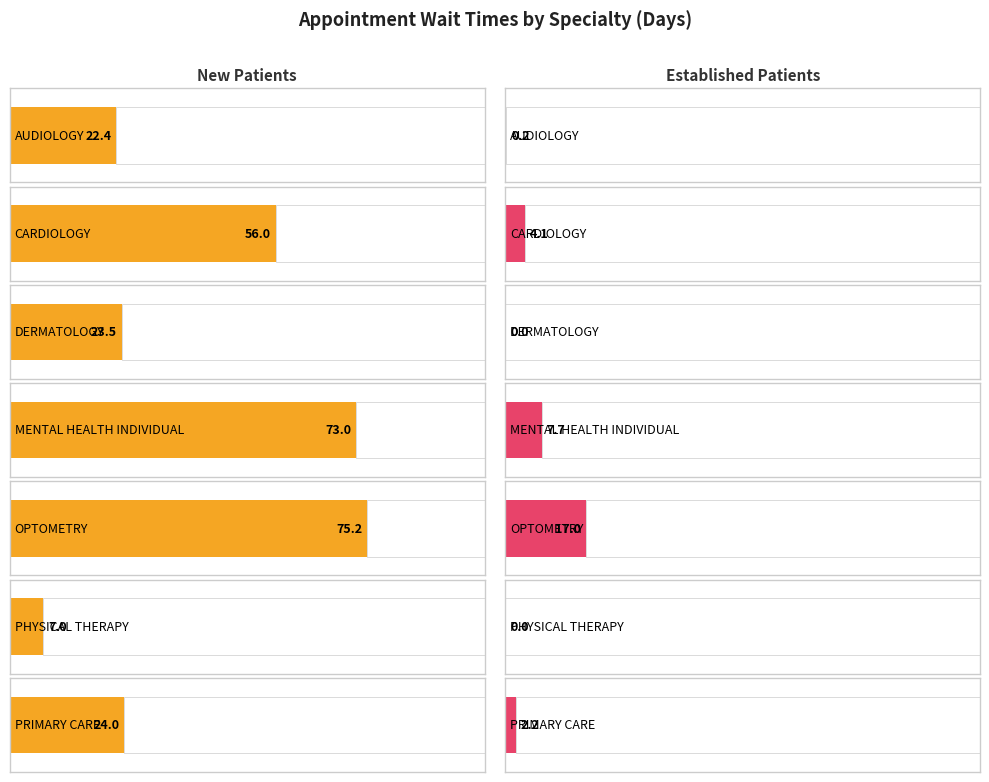

Which category has the highest value in the NewPatients series?

OPTOMETRY